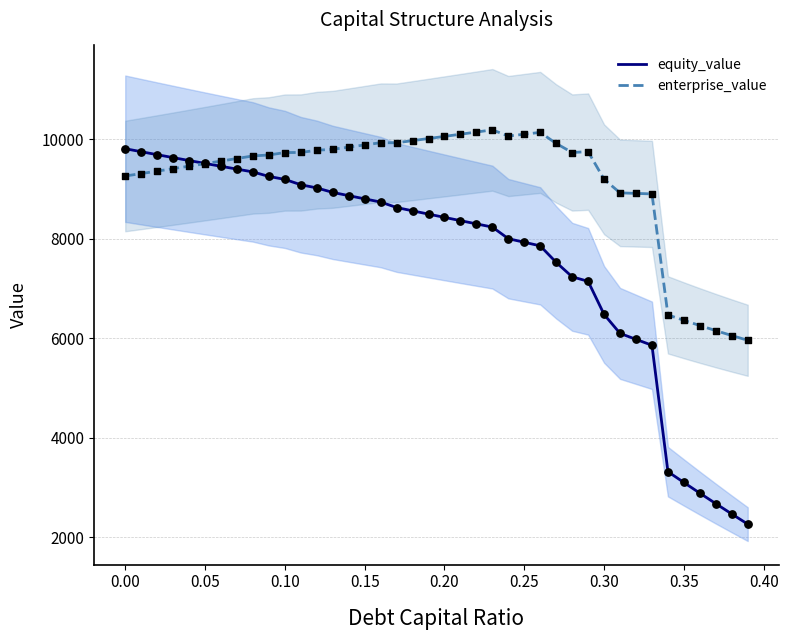

What are all the series names shown in the legend?

equity_value, enterprise_value